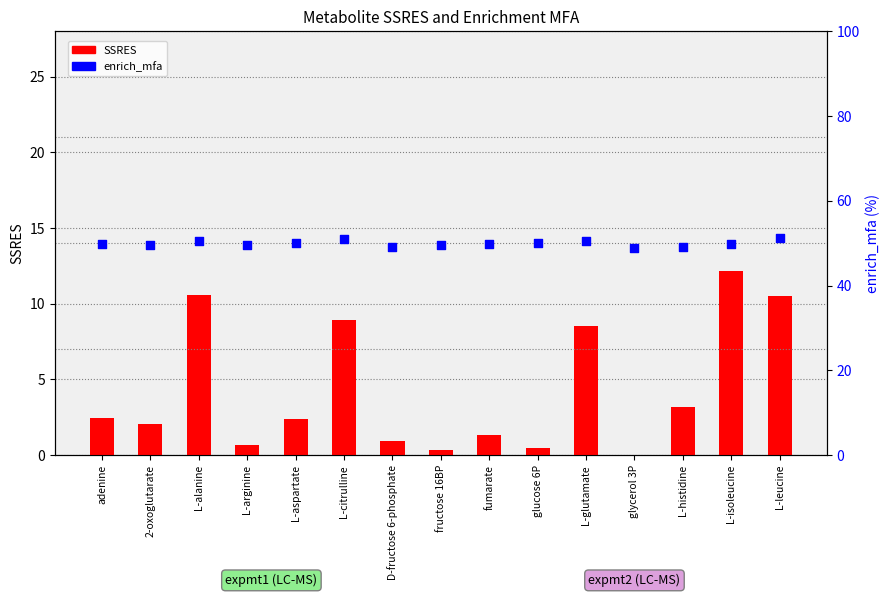

What are all the series names shown in the legend?

SSRES, enrich_mfa